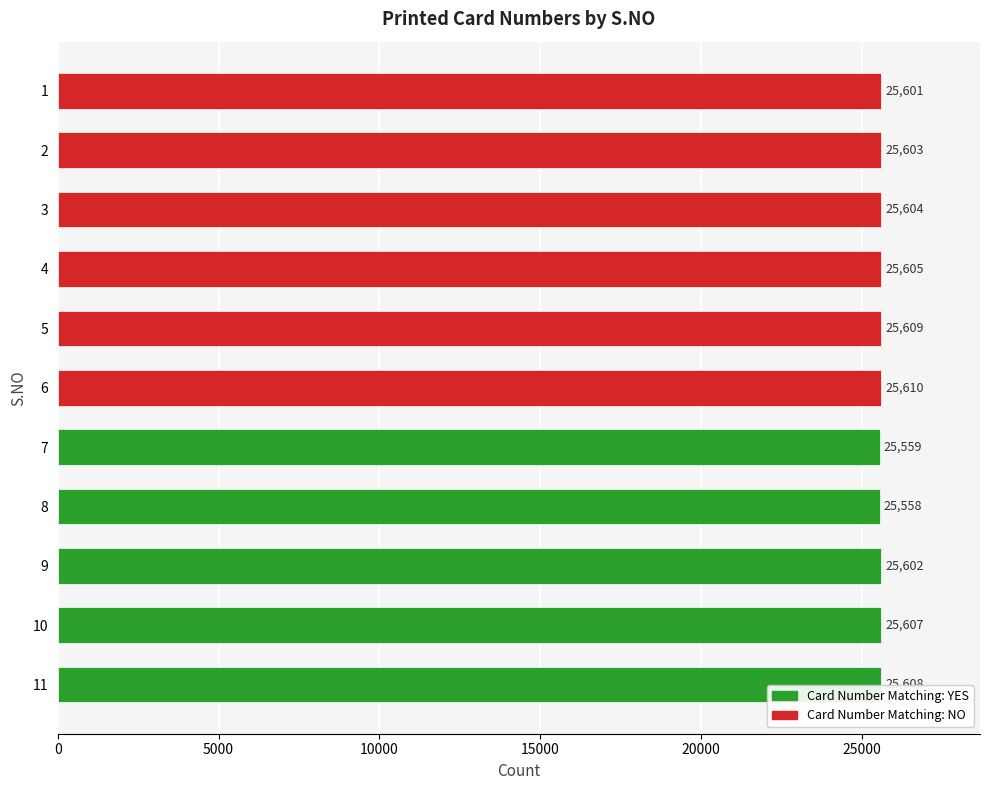

Which has a higher value, 4 or 6?

6